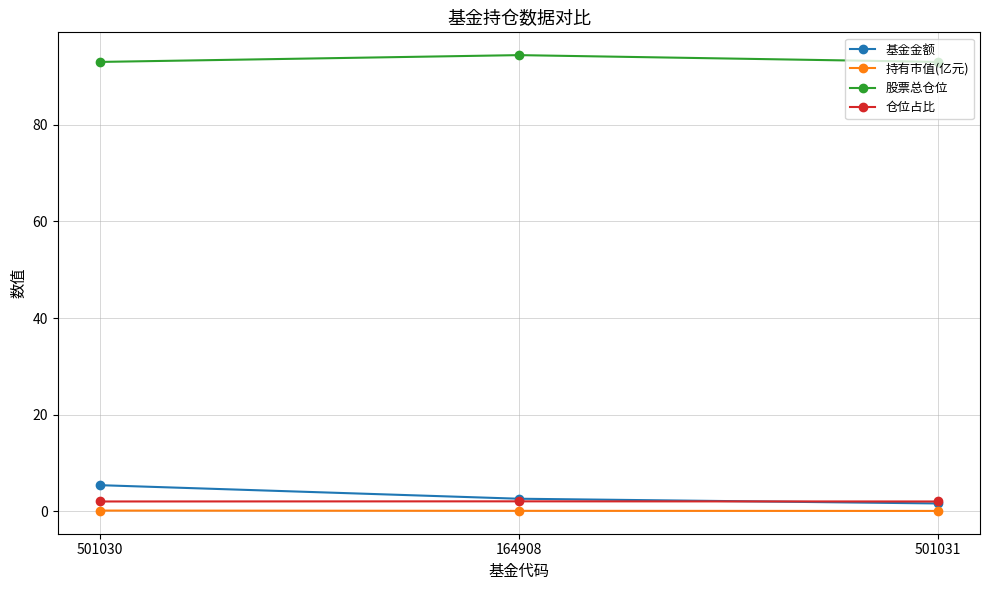

Which category has the lowest value in the 基金金额 series?

501031